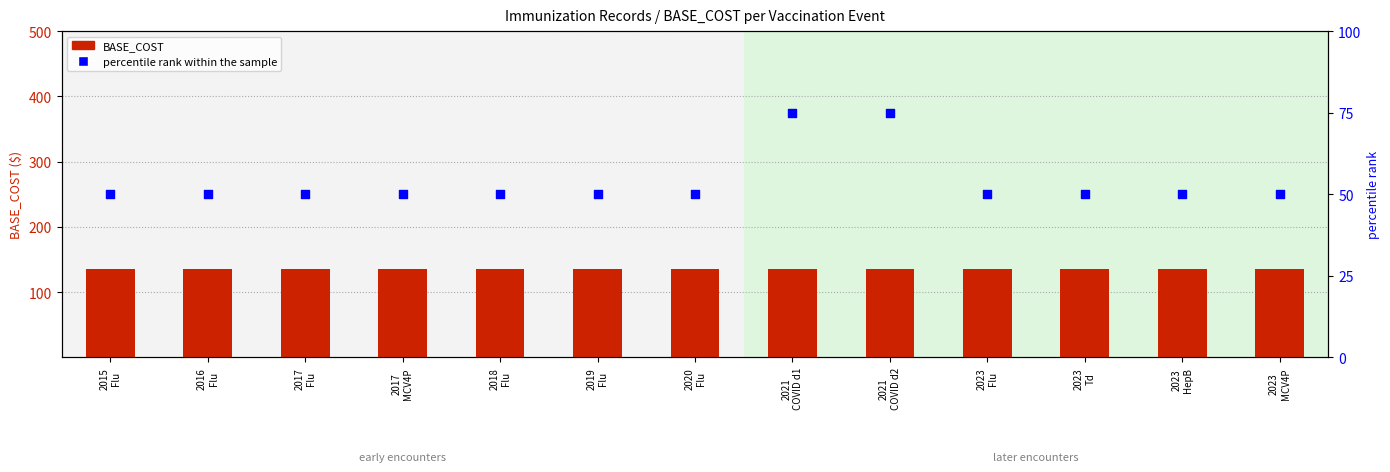

Which series reaches the maximum Y coordinate?

BASE_COST